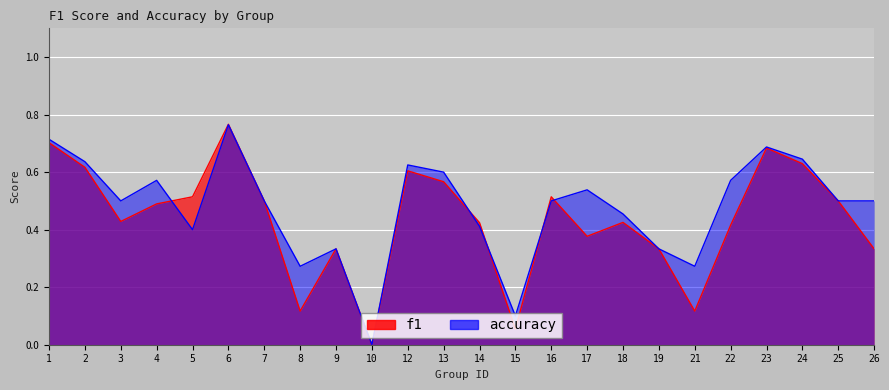

Does the chart display data point markers on the line(s)?

No